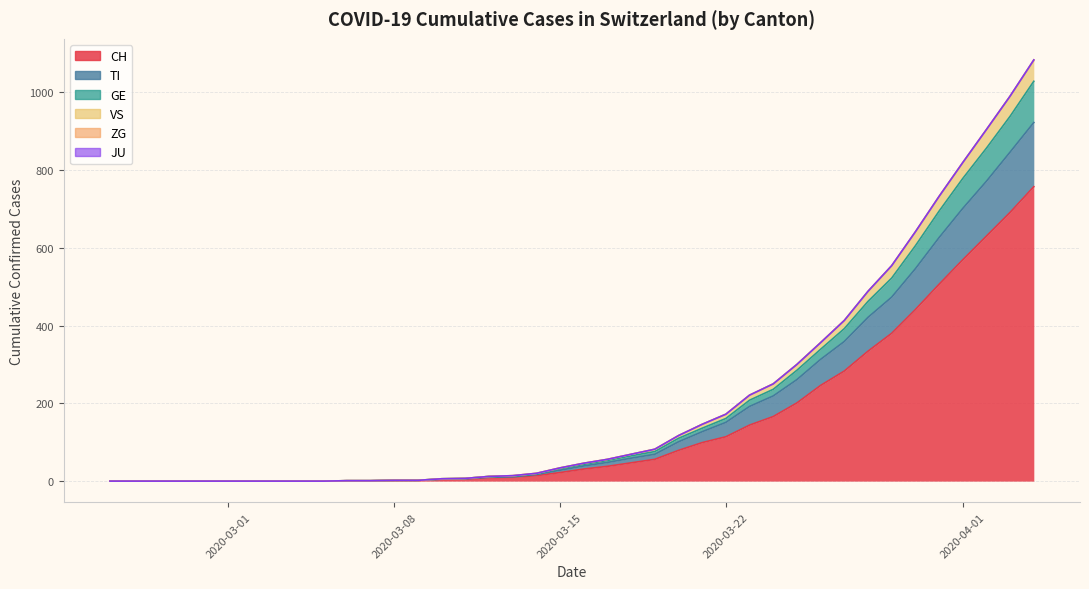

What are all the series names shown in the legend?

CH, TI, GE, VS, ZG, JU